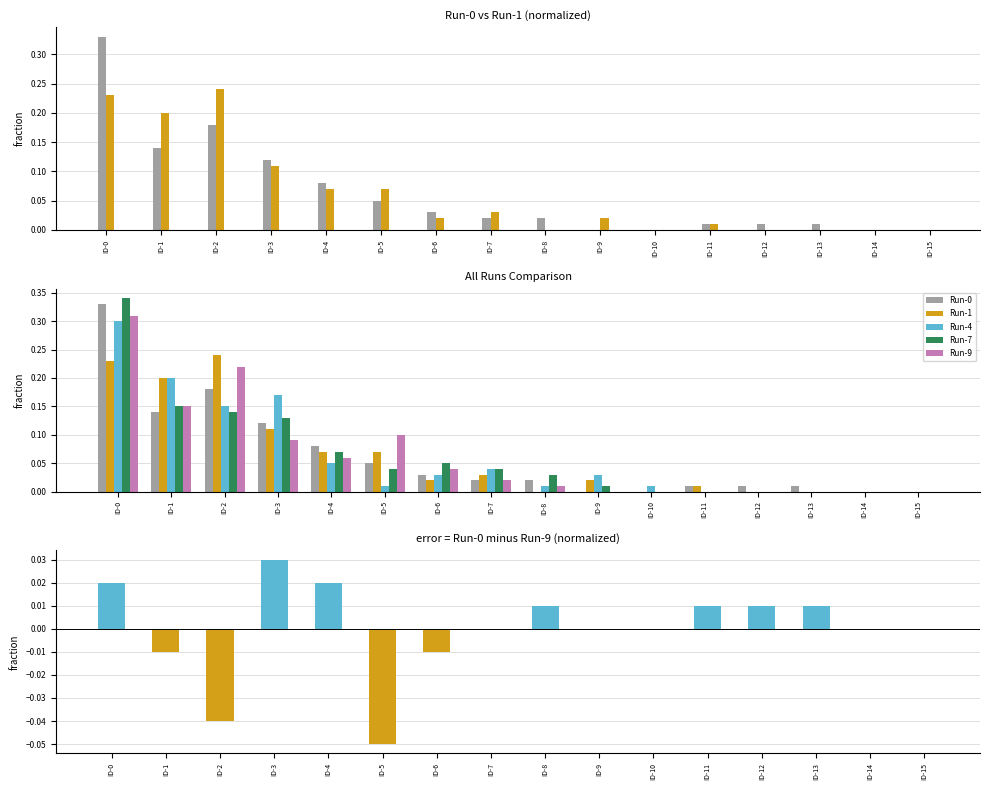

How many data points does each series have?

16